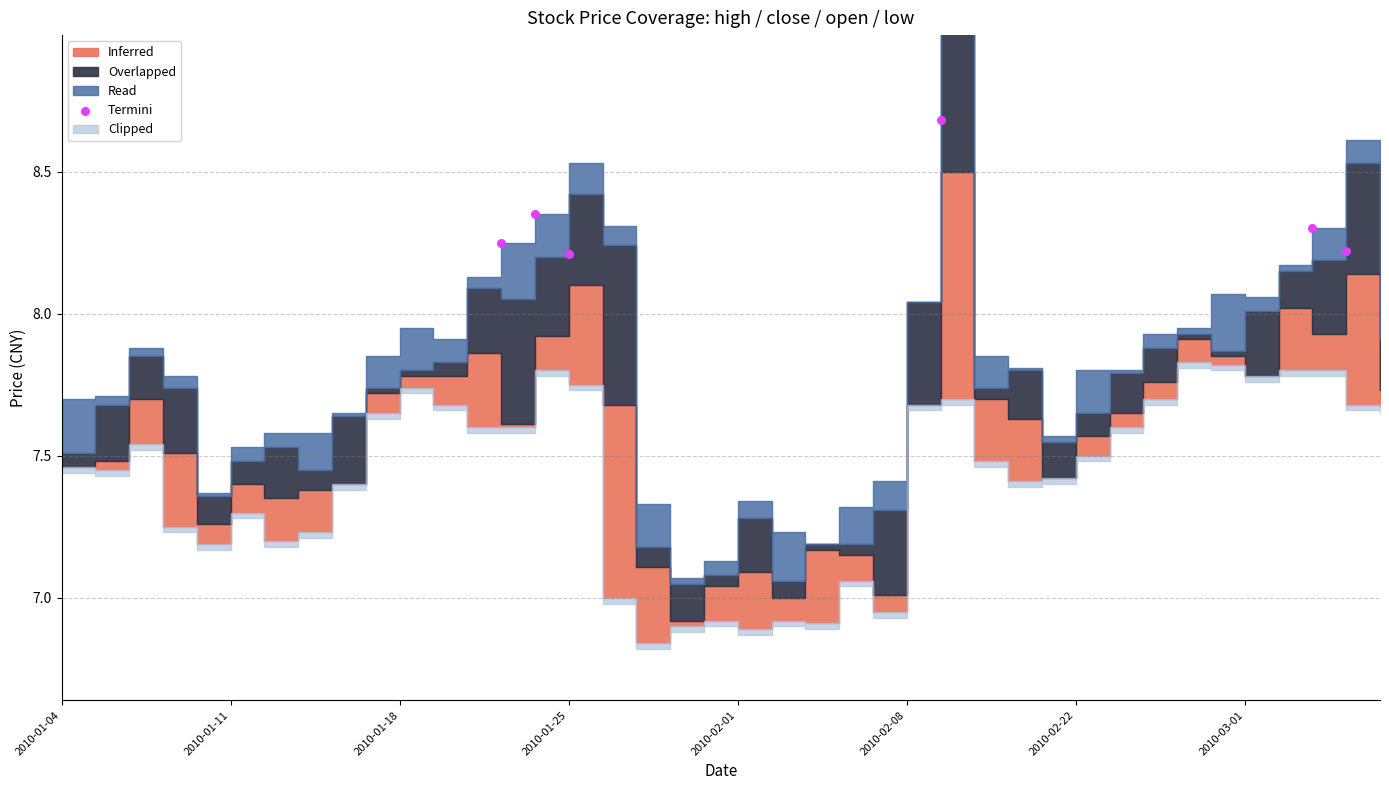

What is the average X value?

23.8